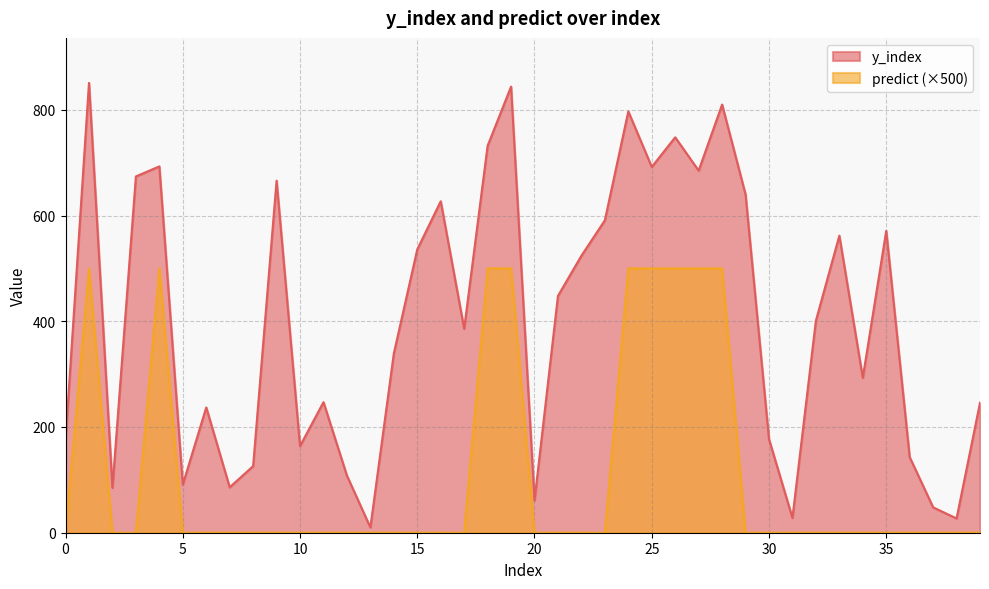

What is the minimum value for y_index?

10